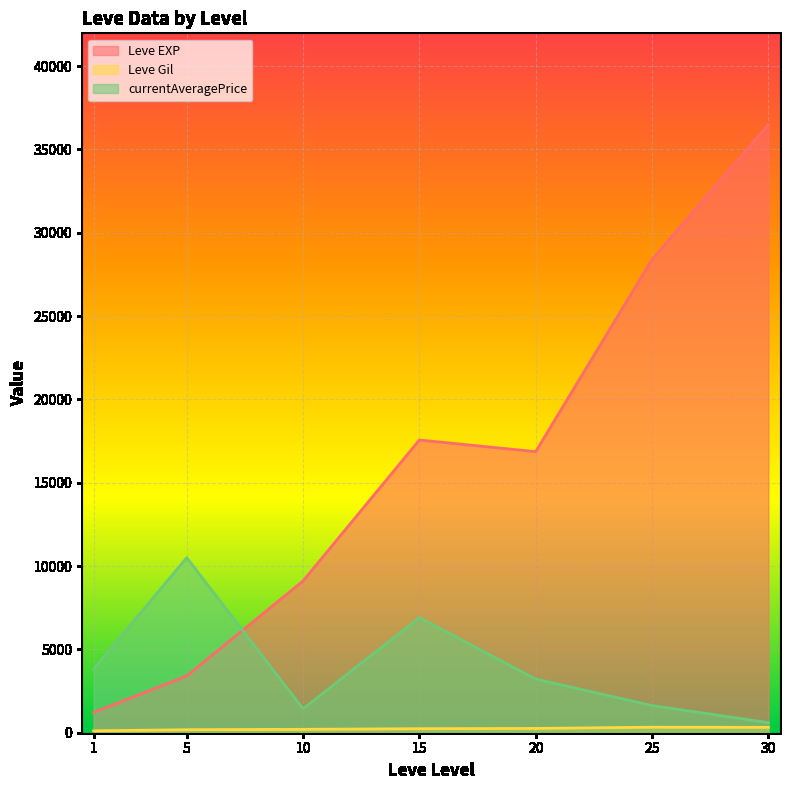

What is the average value of the Leve Gil series?

231